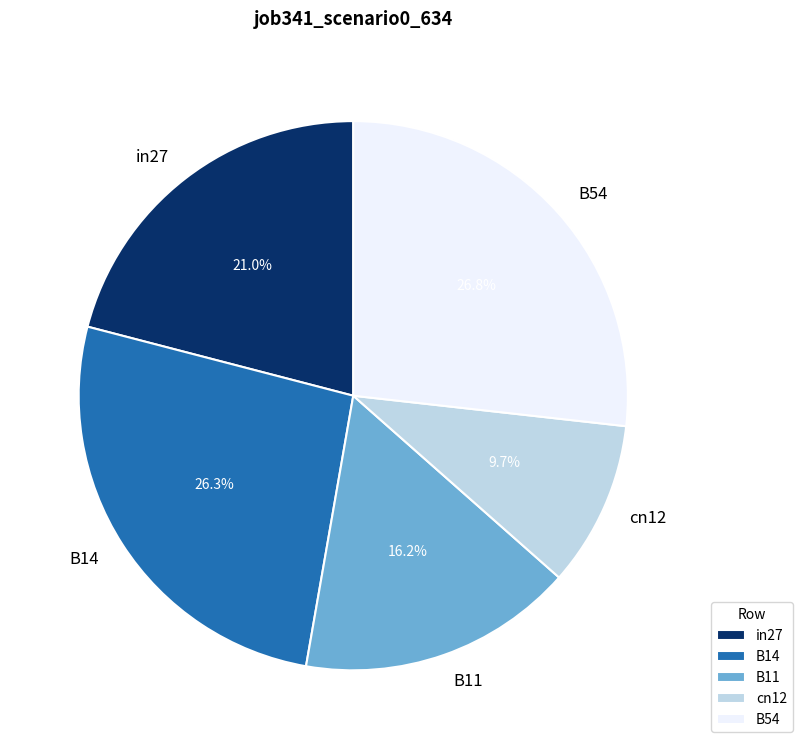

To the nearest percent, what is the difference between the largest and smallest slice percentages?

17%